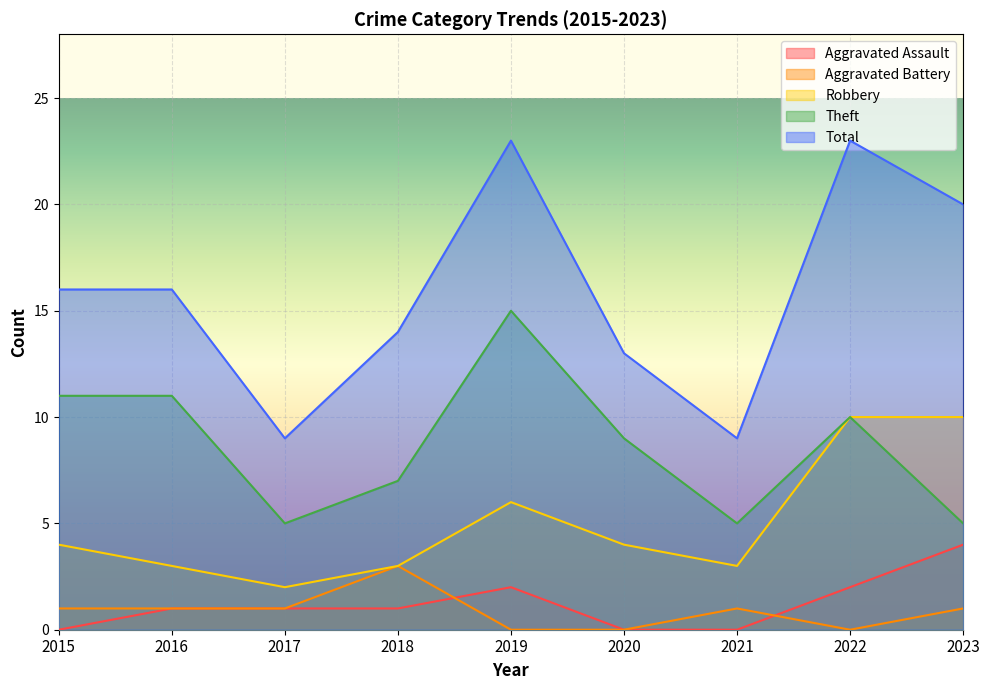

True or false: Aggravated Battery and Theft cross at least once.

False